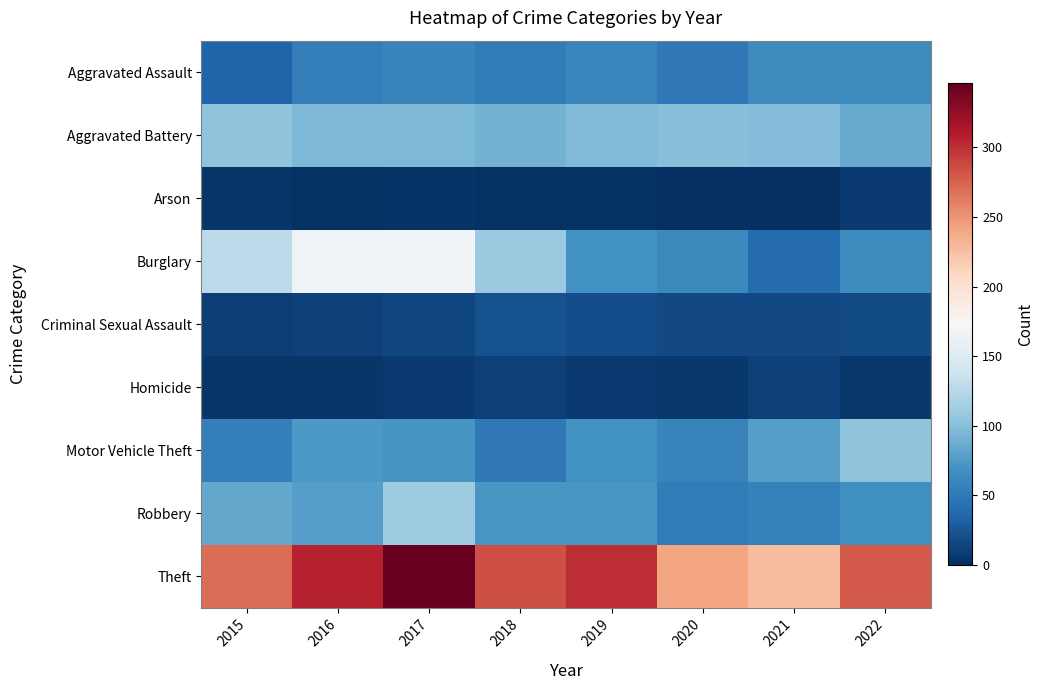

What is the total value across all series at 2017?

877